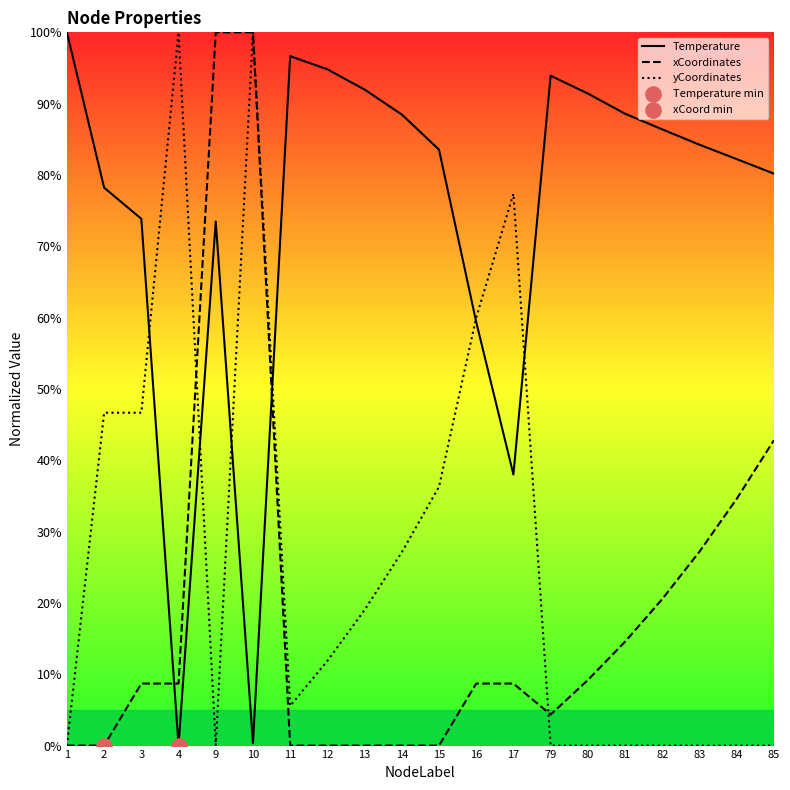

What is the total value across all series at 1?

100.0